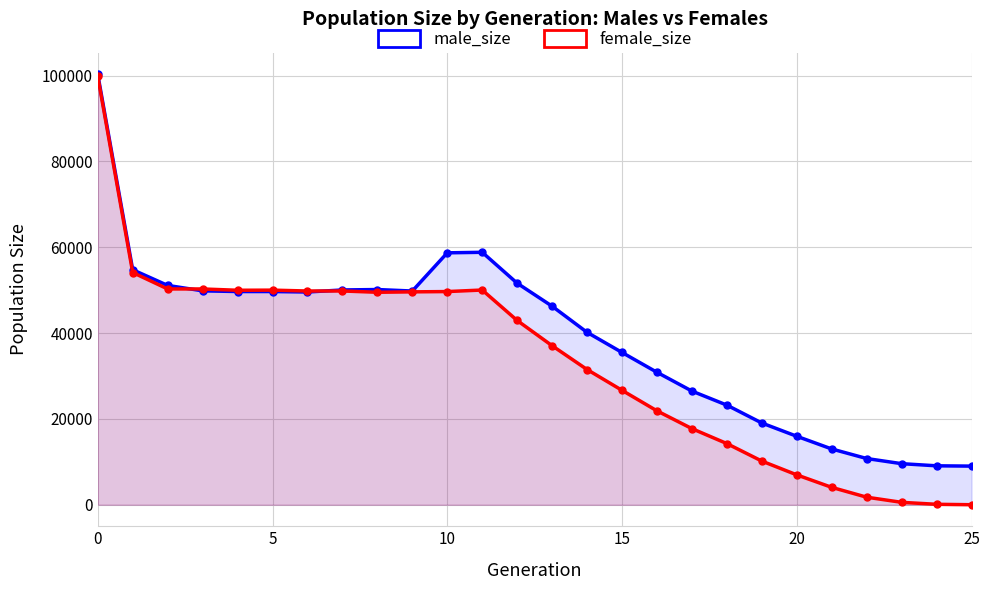

What is the highest value of the female_size series?

99854